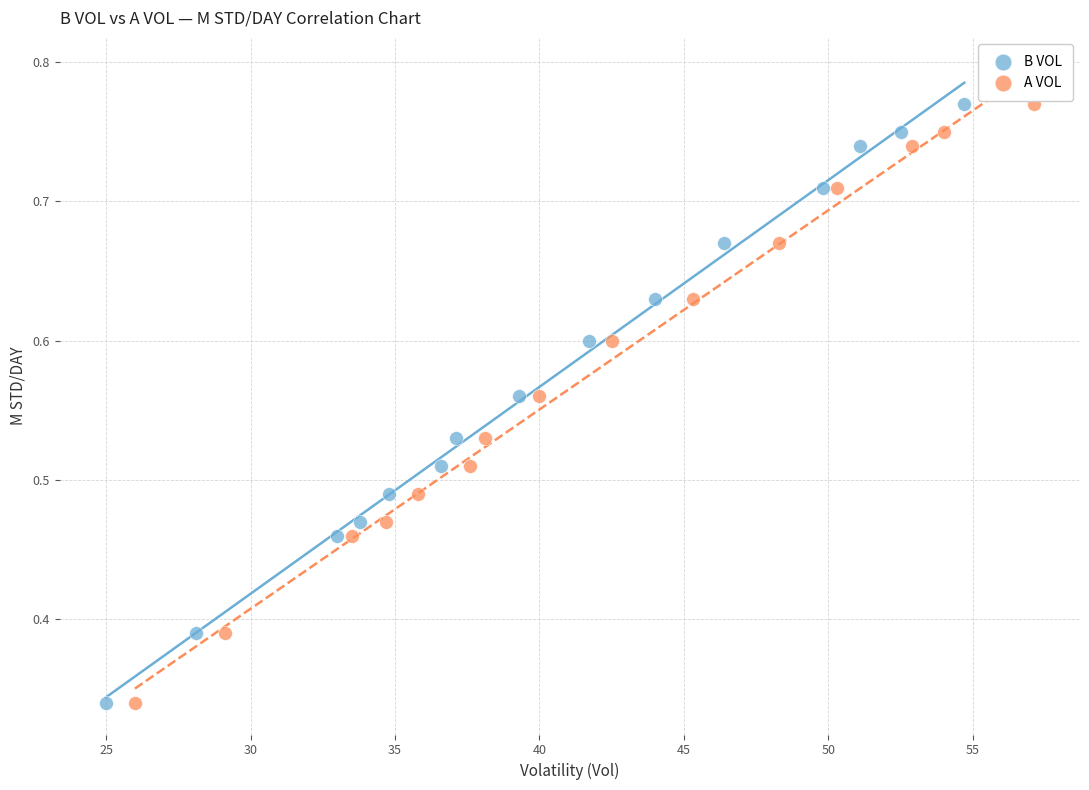

What are all the series names shown in the legend?

B VOL, A VOL